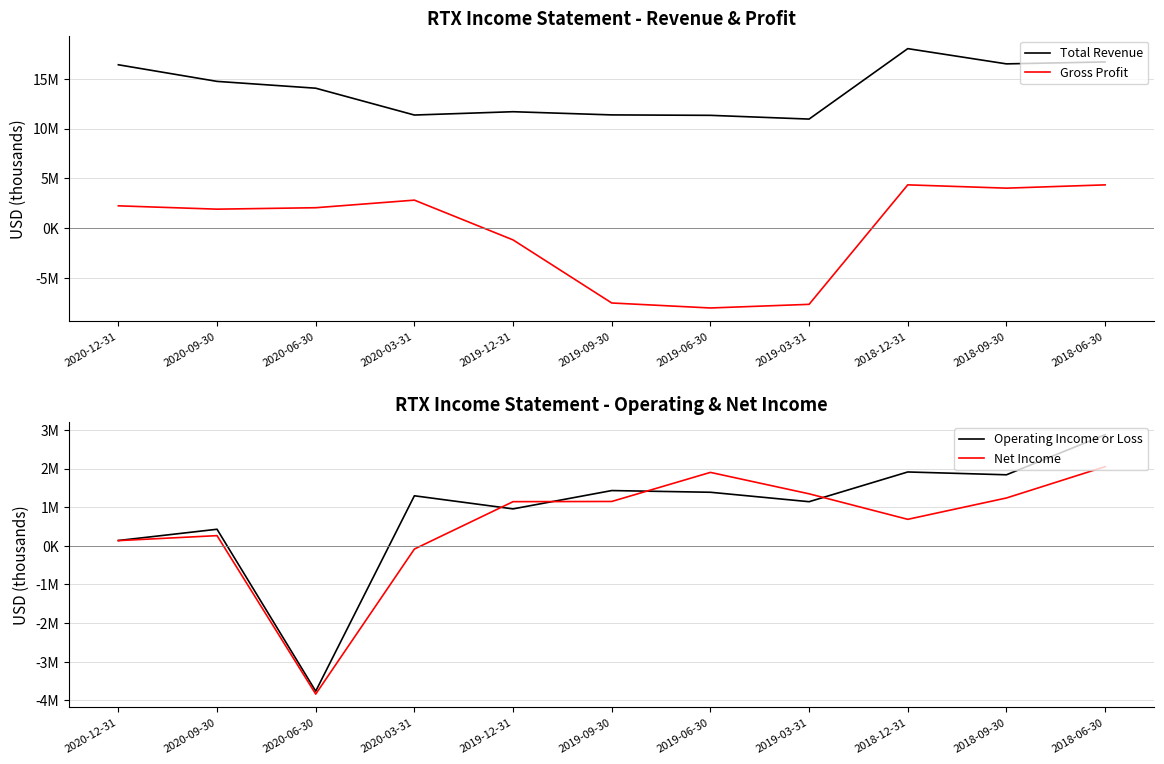

The Net Income series shows 2048000 at 2018-06-30. True or false?

True